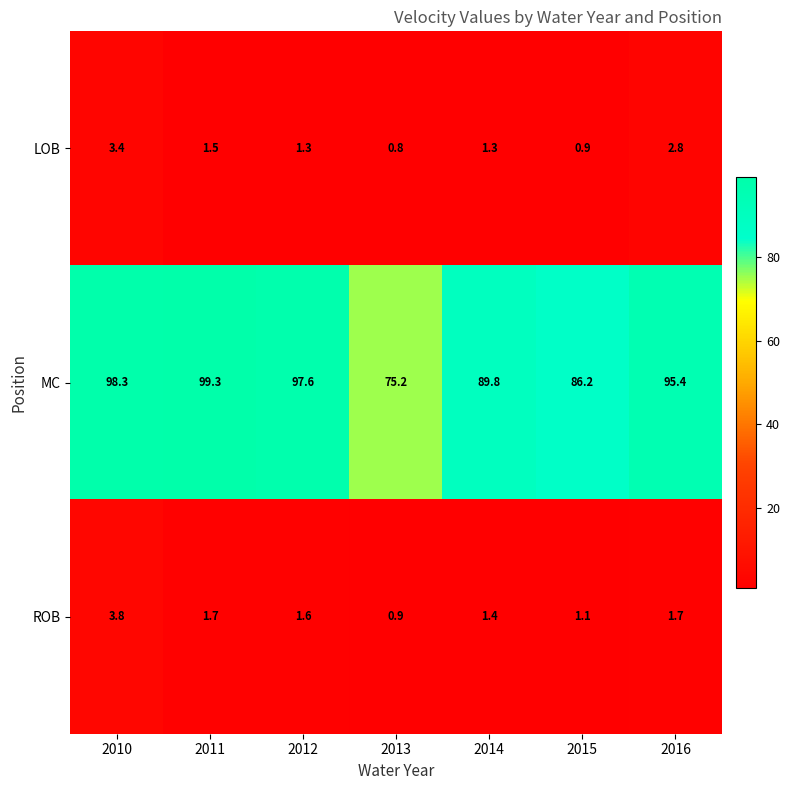

Reading left to right, list all the values displayed in this chart.

LOB: 2010=3.4	2011=1.5	2012=1.3	2013=0.8	2014=1.3	2015=0.9	2016=2.8
MC: 2010=98.3	2011=99.3	2012=97.6	2013=75.2	2014=89.8	2015=86.2	2016=95.4
ROB: 2010=3.8	2011=1.7	2012=1.6	2013=0.9	2014=1.4	2015=1.1	2016=1.7